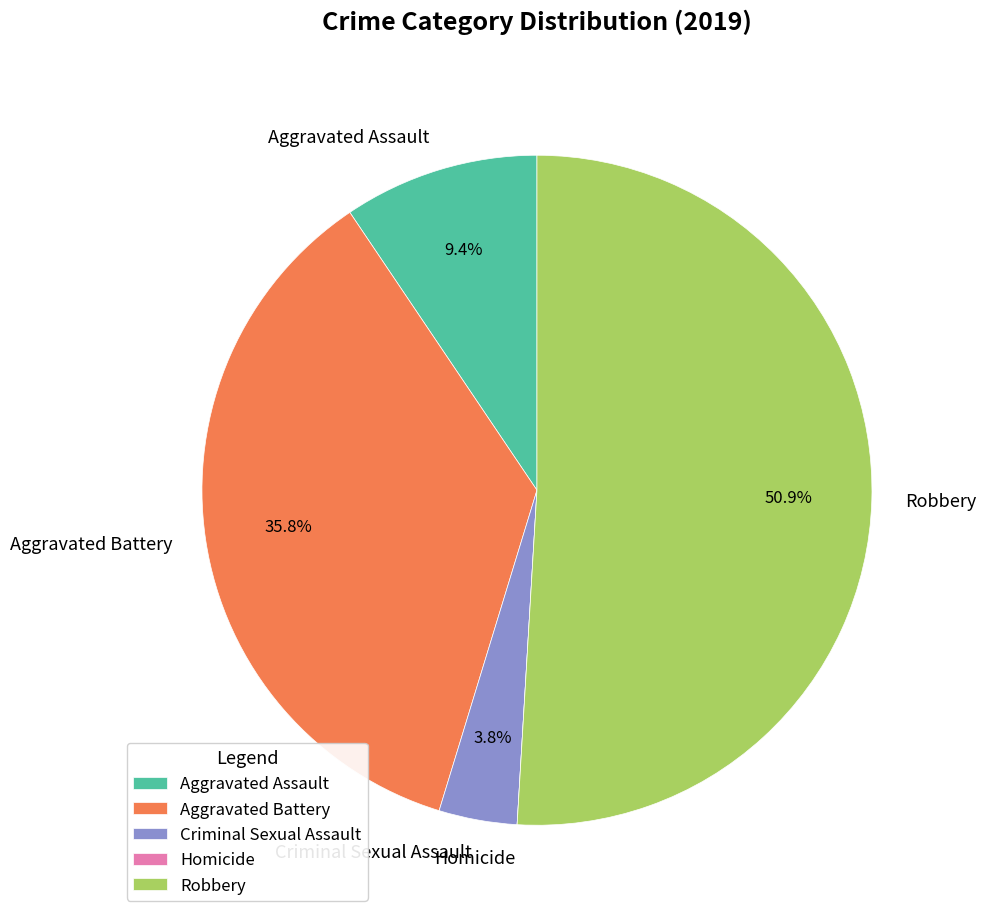

Which slice represents more than half of the pie?

Robbery